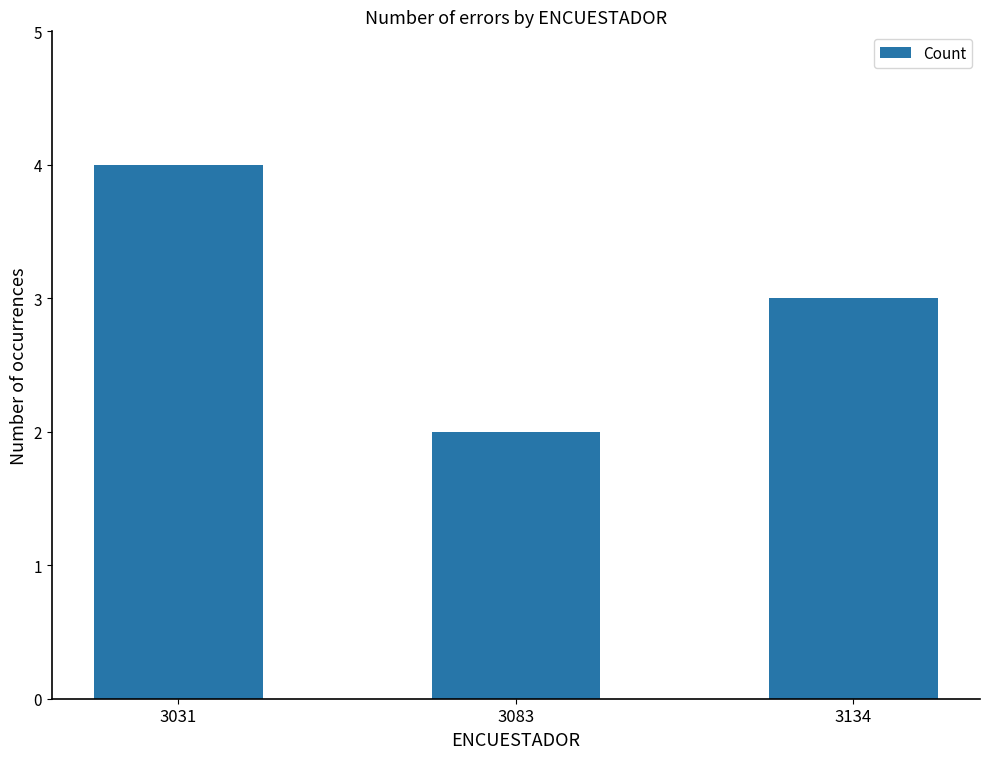

What value does the data have at 3031?

4